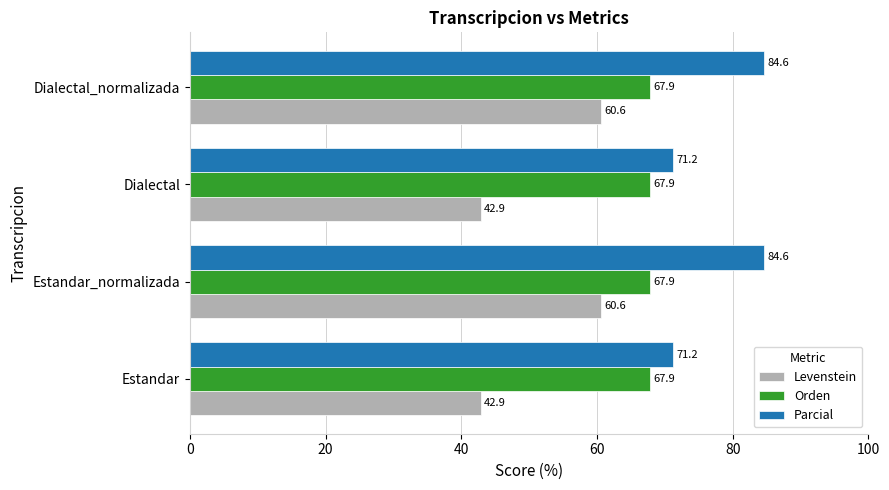

What is the smallest value displayed?

42.9